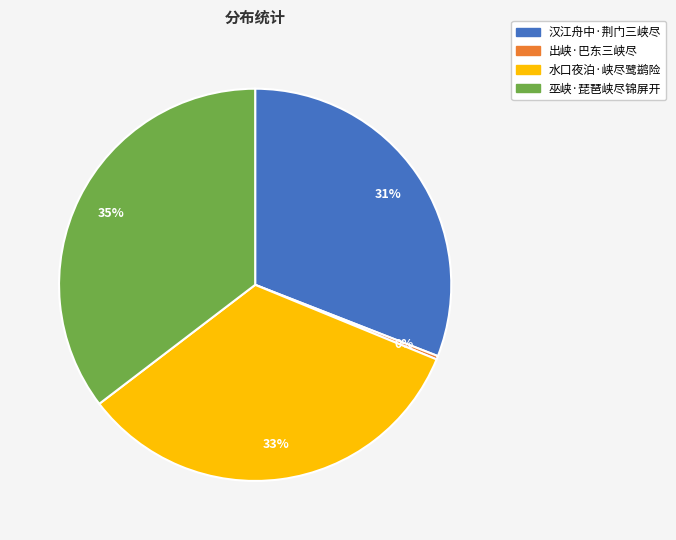

Which slice is the smallest?

出峡·巴东三峡尽